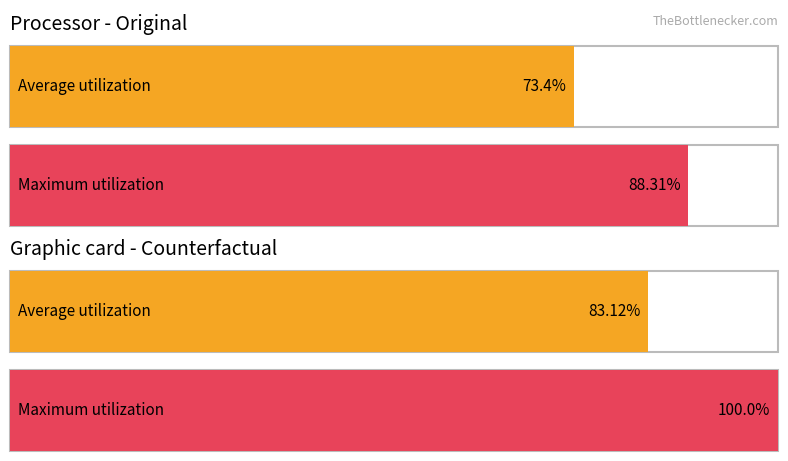

At which category does the chart reach its minimum across all series?

1